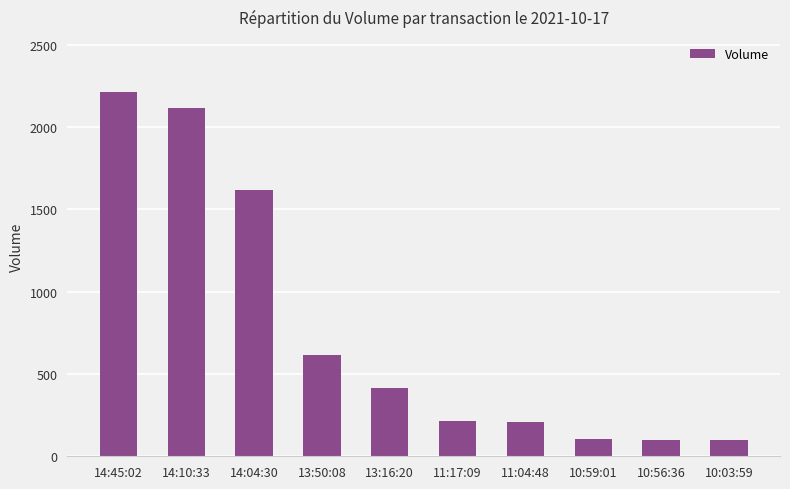

What is the sum of all values?

7699